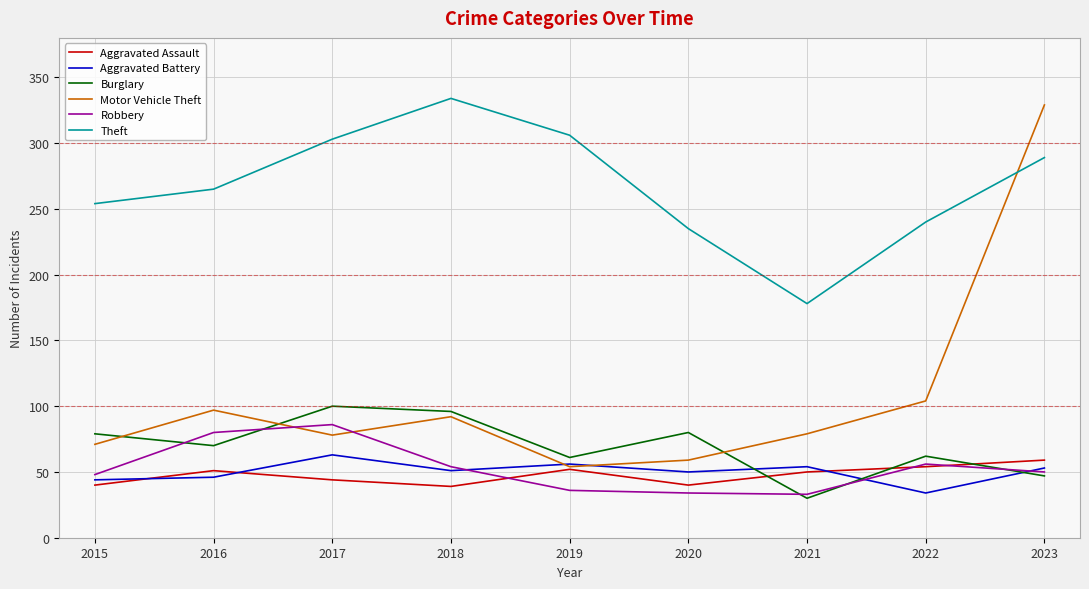

What value does the Motor Vehicle Theft series have at 2015?

71